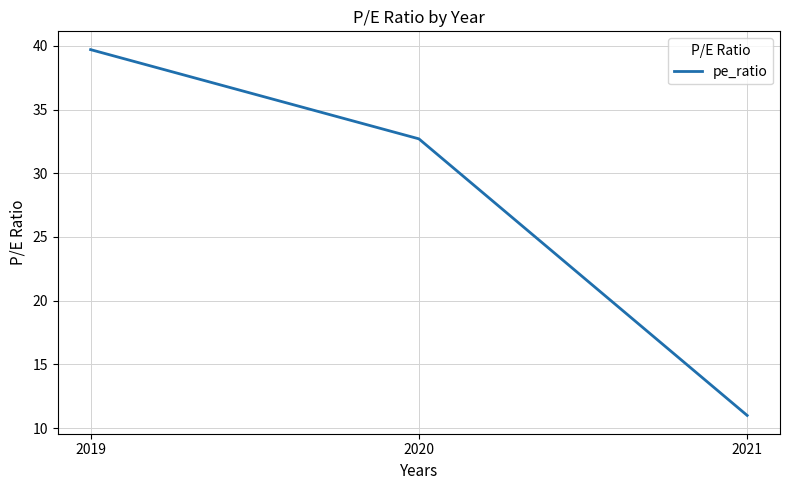

How many categories are shown in the chart?

3